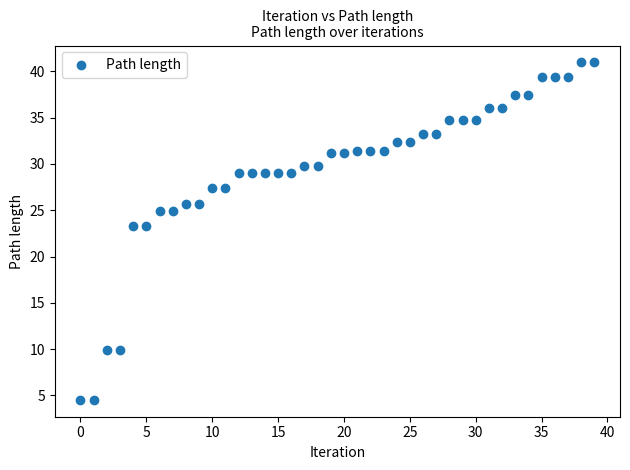

What is the range of Y values (max minus min)?

36.4